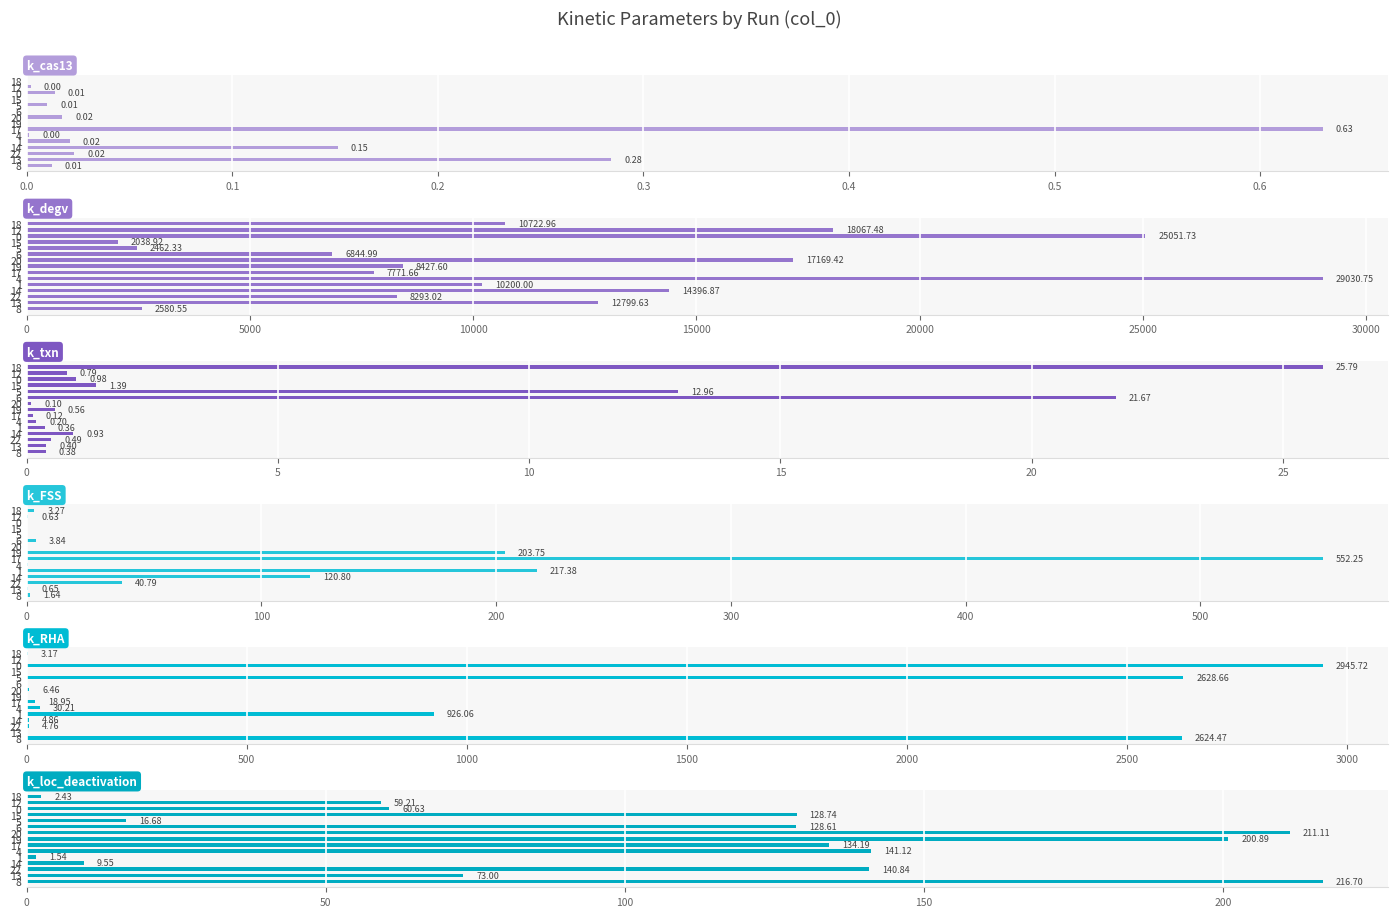

How many categories are shown in the chart?

15